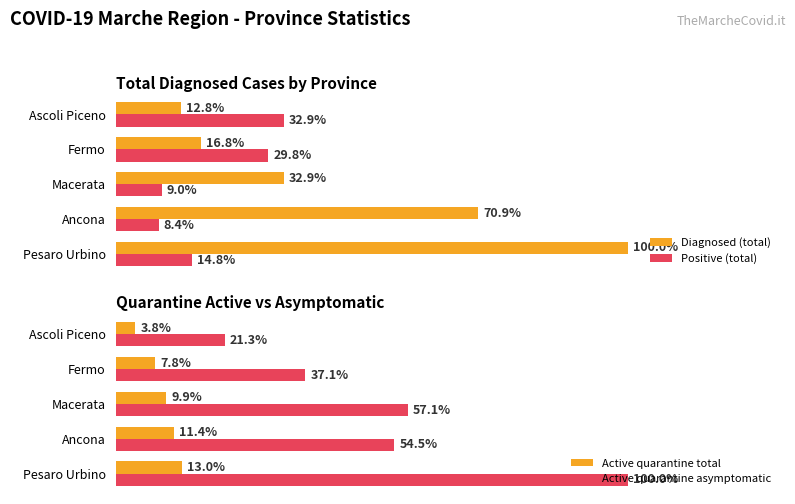

Rank the series by their maximum value, from highest to lowest.

Diagnosed (total), Active quarantine asymptomatic, Positive (total), Active quarantine total